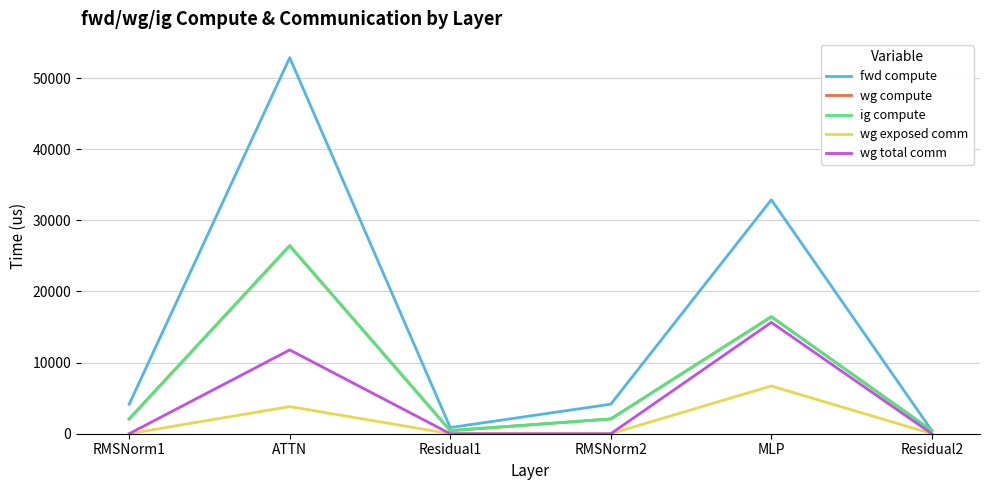

What is the difference between the wg compute values at Residual2 and RMSNorm1?

1643.7